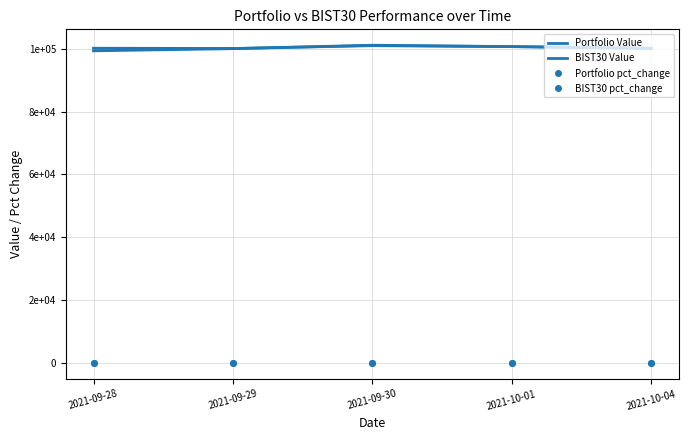

Reading right to left, transcribe all the data shown in this chart.

Portfolio Value: 2021-10-04=100192.5	2021-10-01=100642.1	2021-09-30=100952.9	2021-09-29=100061.0	2021-09-28=100131.6
BIST30 Value: 2021-10-04=100047.0	2021-10-01=100664.9	2021-09-30=101094.8	2021-09-29=100000.0	2021-09-28=99321.6
Portfolio pct_change: 2021-10-04=-0.0	2021-10-01=-0.0	2021-09-30=0.0	2021-09-29=-0.0	2021-09-28=0.0
BIST30 pct_change: 2021-10-04=-0.0	2021-10-01=-0.0	2021-09-30=0.0	2021-09-29=0.0	2021-09-28=-0.0